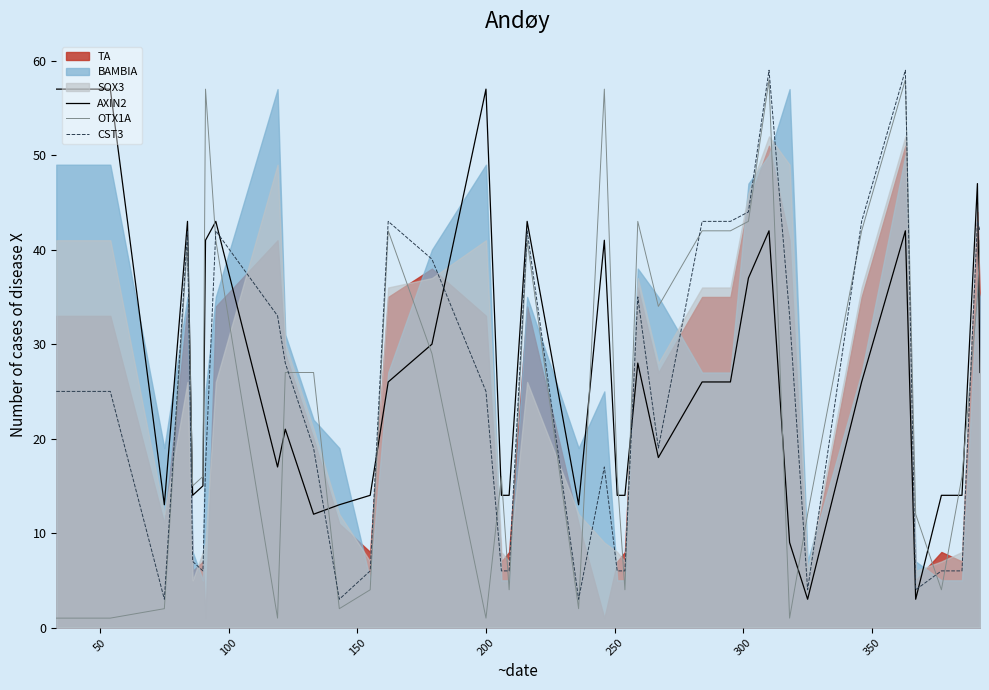

What is the sum of all AXIN2 values?

988